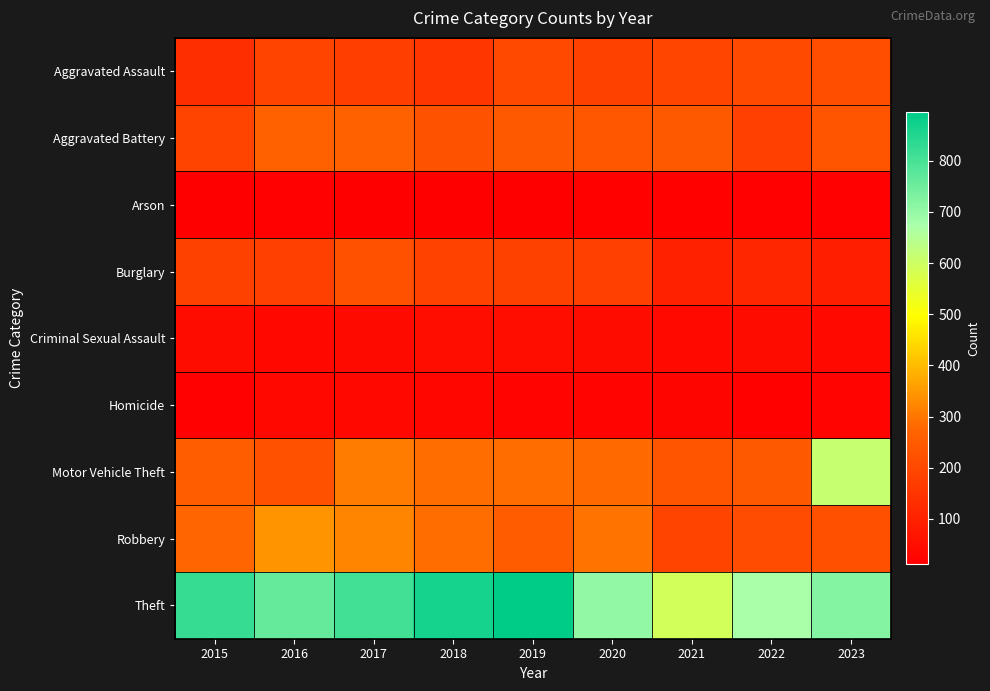

Reading left to right, extract all data points from this chart.

Aggravated Assault: 2015=134	2016=189	2017=175	2018=156	2019=203	2020=183	2021=191	2022=205	2023=218
Aggravated Battery: 2015=188	2016=266	2017=261	2018=228	2019=245	2020=237	2021=243	2022=180	2023=231
Arson: 2015=13	2016=15	2017=11	2018=14	2019=14	2020=19	2021=20	2022=15	2023=17
Burglary: 2015=181	2016=178	2017=223	2018=185	2019=181	2020=178	2021=100	2022=114	2023=93
Criminal Sexual Assault: 2015=43	2016=32	2017=39	2018=51	2019=52	2020=44	2021=38	2022=43	2023=38
Homicide: 2015=15	2016=33	2017=32	2018=30	2019=24	2020=24	2021=26	2022=21	2023=24
Motor Vehicle Theft: 2015=256	2016=222	2017=311	2018=286	2019=286	2020=281	2021=234	2022=244	2023=615
Robbery: 2015=274	2016=345	2017=319	2018=285	2019=252	2020=296	2021=189	2022=208	2023=221
Theft: 2015=823	2016=762	2017=808	2018=864	2019=895	2020=702	2021=589	2022=671	2023=721